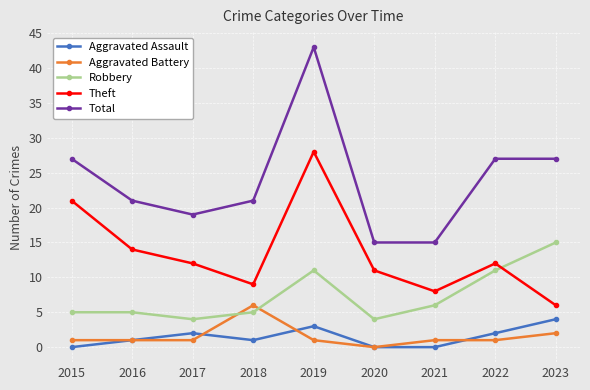

What is the sum of the Robbery values at 2016 and 2018?

10